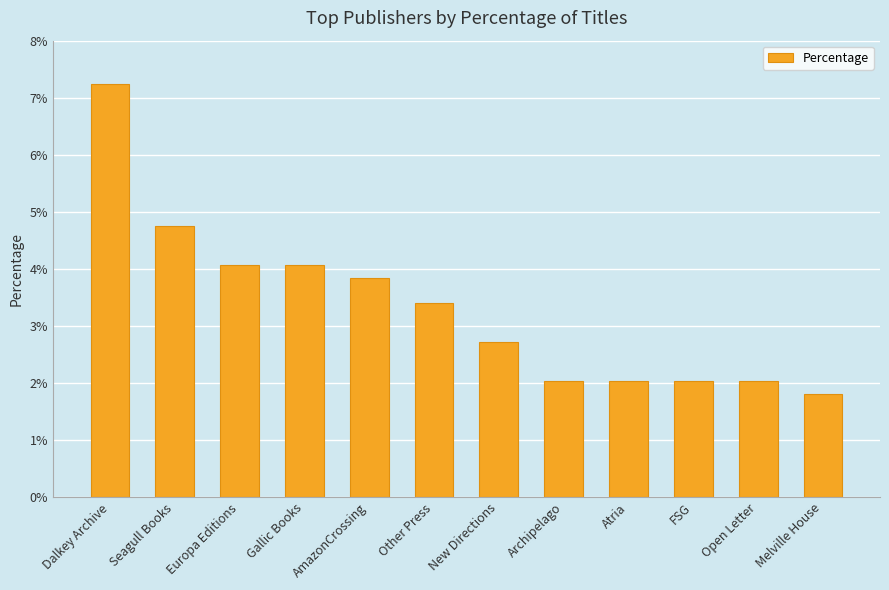

Does the chart contain any negative values?

No